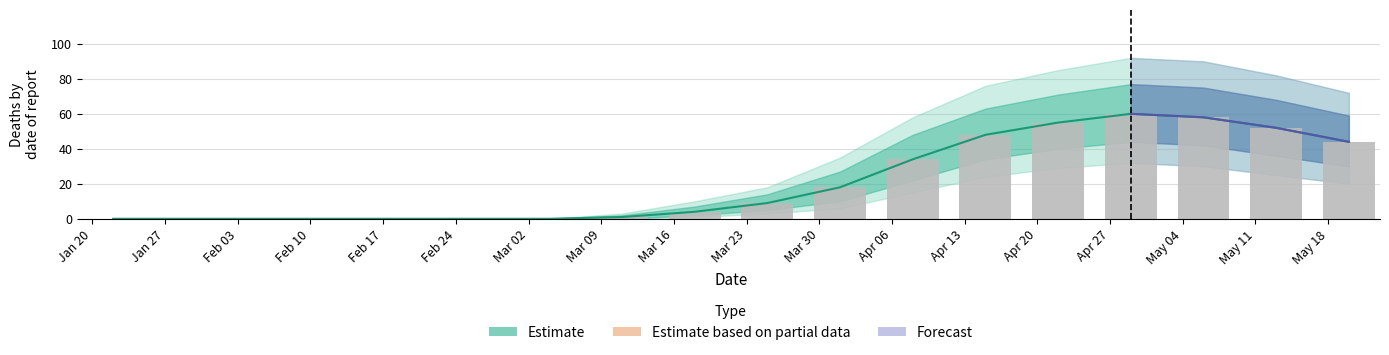

Reading right to left, extract all data points from this chart.

2020-05-20=44	2020-05-13=52	2020-05-06=58	2020-04-29=60	2020-04-22=55	2020-04-15=48	2020-04-08=34	2020-04-01=18	2020-03-25=9	2020-03-18=4	2020-03-11=1	2020-03-04=0	2020-02-26=0	2020-02-19=0	2020-02-12=0	2020-02-05=0	2020-01-29=0	2020-01-22=0